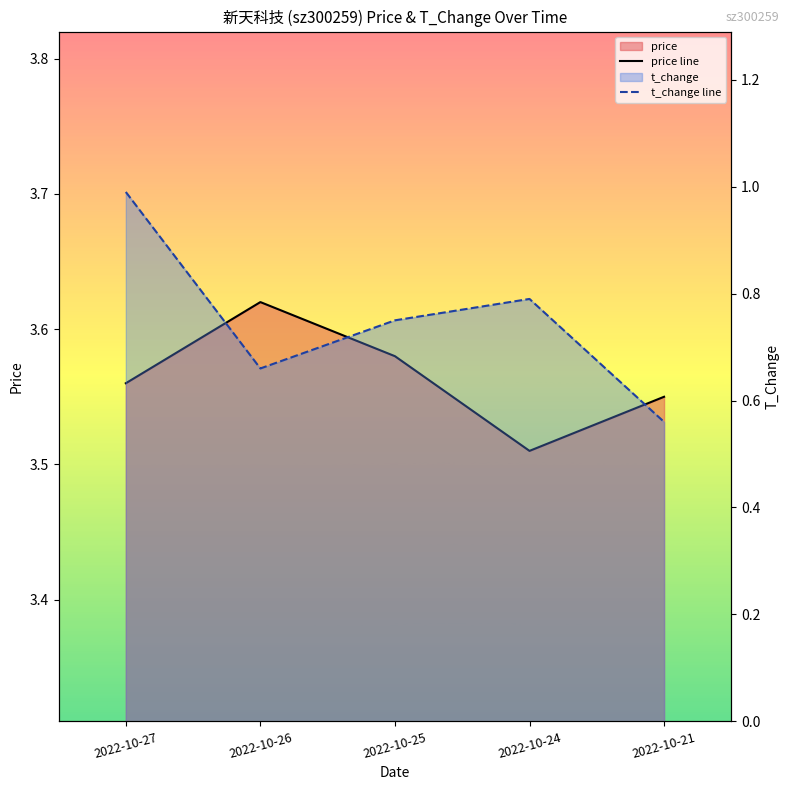

Rank the categories by price line value from lowest to highest.

2022-10-24, 2022-10-21, 2022-10-27, 2022-10-25, 2022-10-26